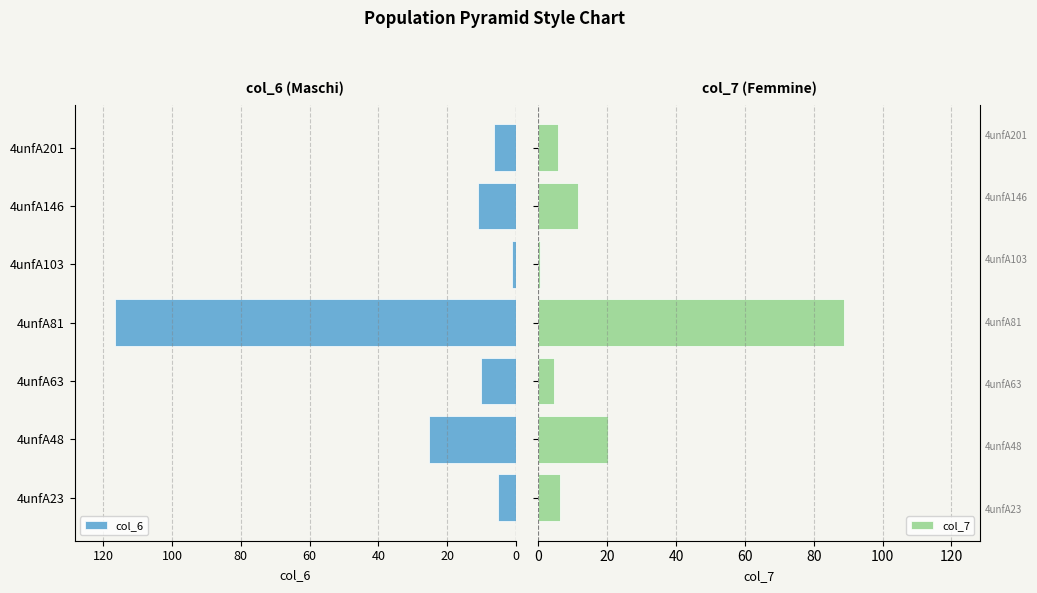

What is the difference between the maximum and second lowest values in the col_7 series?

84.4